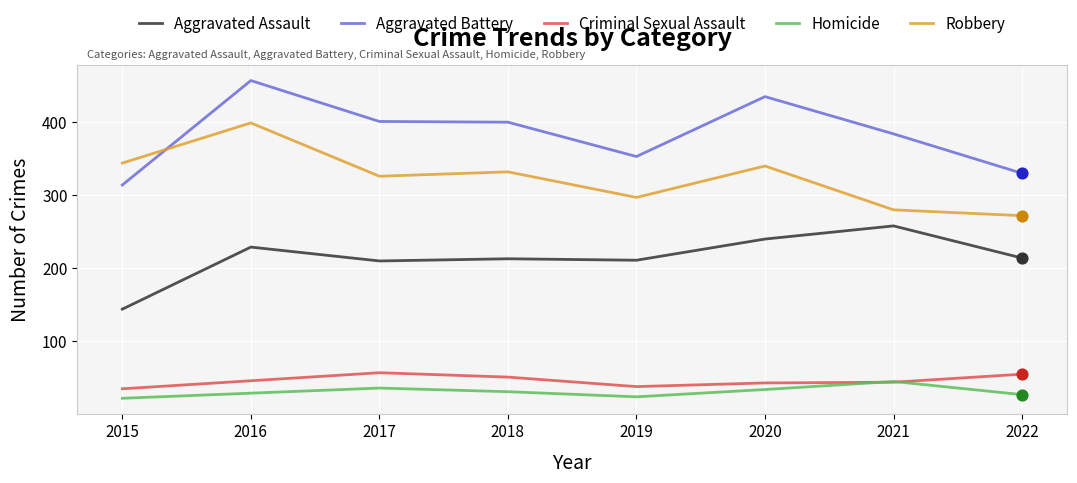

Which series has the largest range (max minus min)?

Aggravated Battery